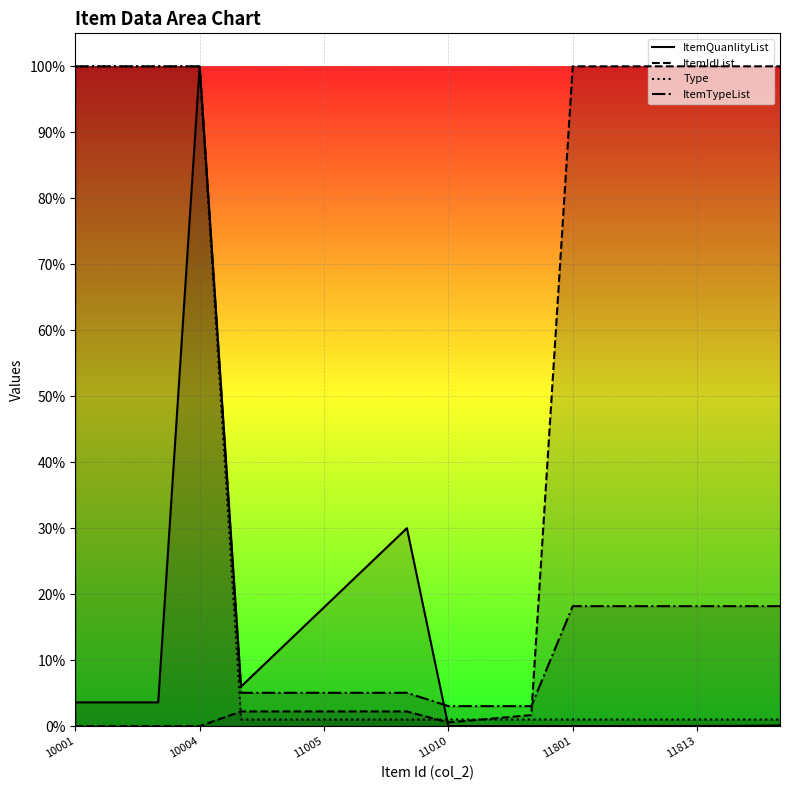

The value of ItemTypeList at 11005 is 0.3. True or false?

False